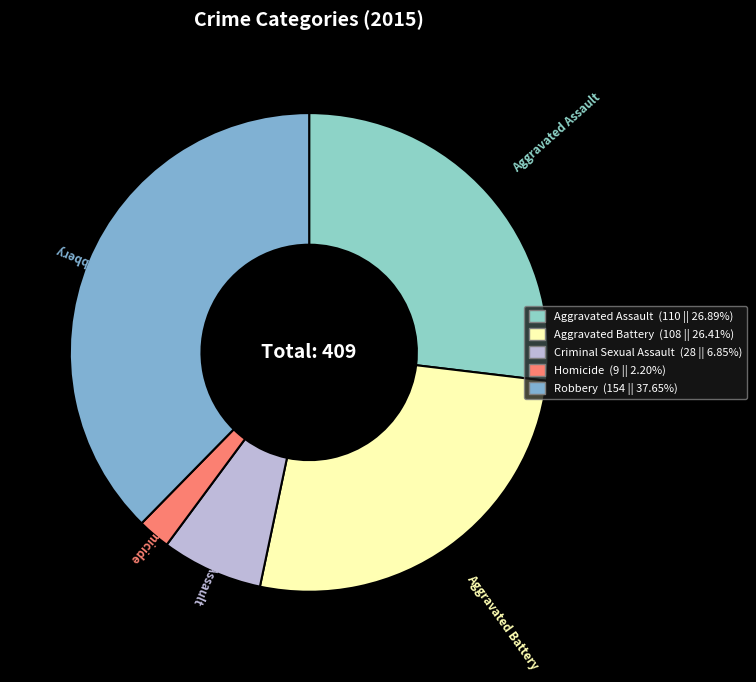

Does Aggravated Battery represent more than half of the total?

No